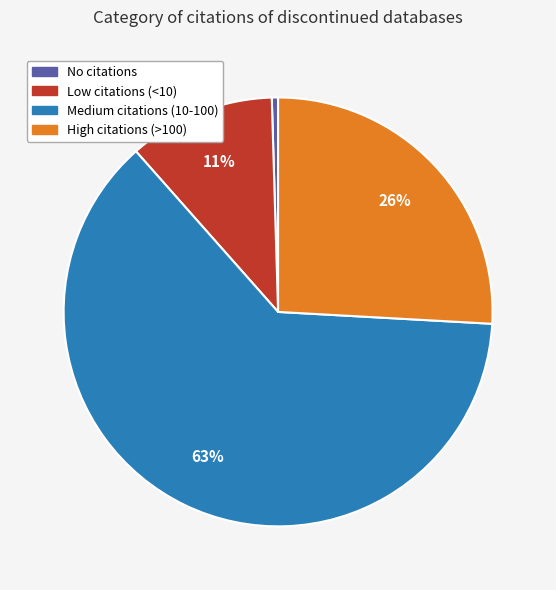

Is there a majority slice in this chart?

Yes